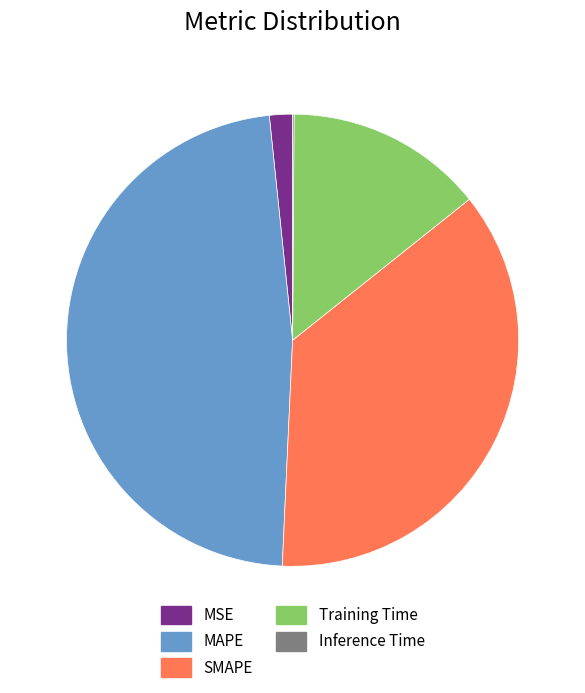

The SMAPE slice represents 36% of the pie. True or false?

True